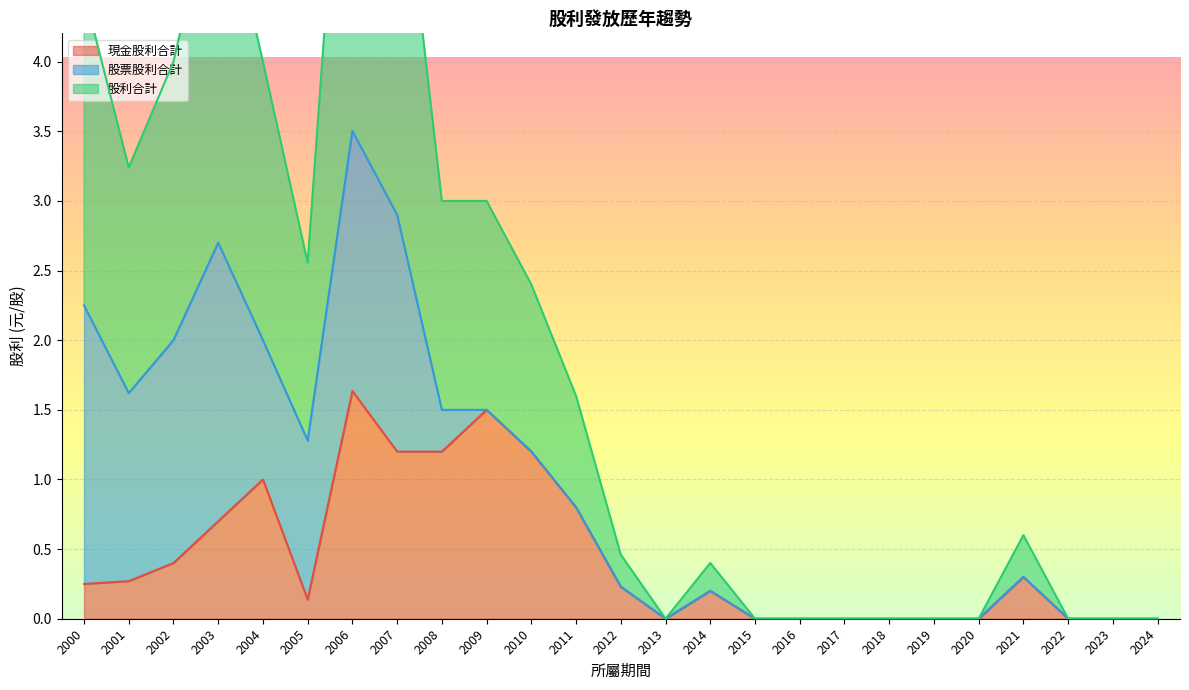

In 股利合計, how many points are higher than both neighbors (excluding endpoints)?

4